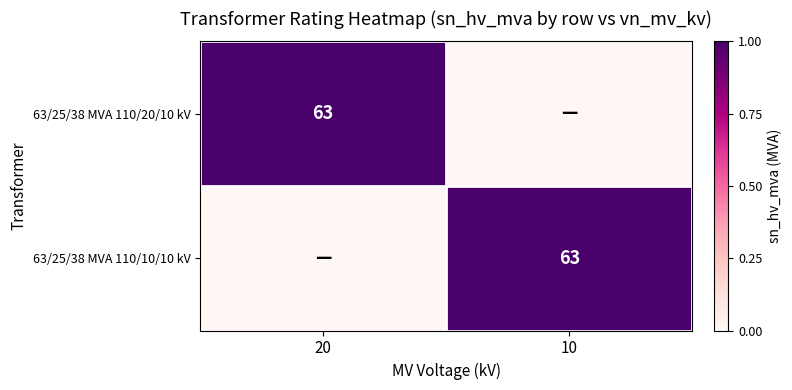

True or false: 63/25/38 MVA 110/20/10 kV has a value of 63 at 20.

True